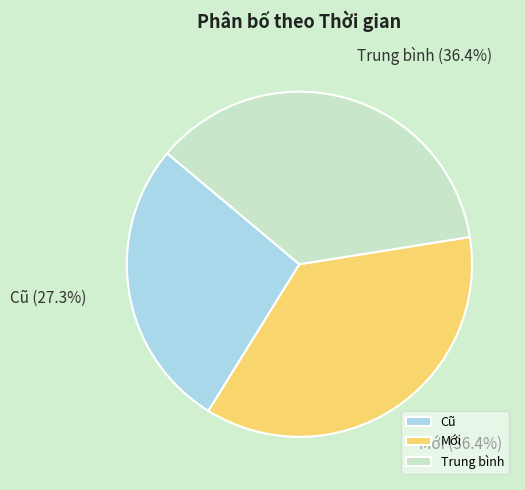

What is the smallest slice in the pie chart?

Cũ